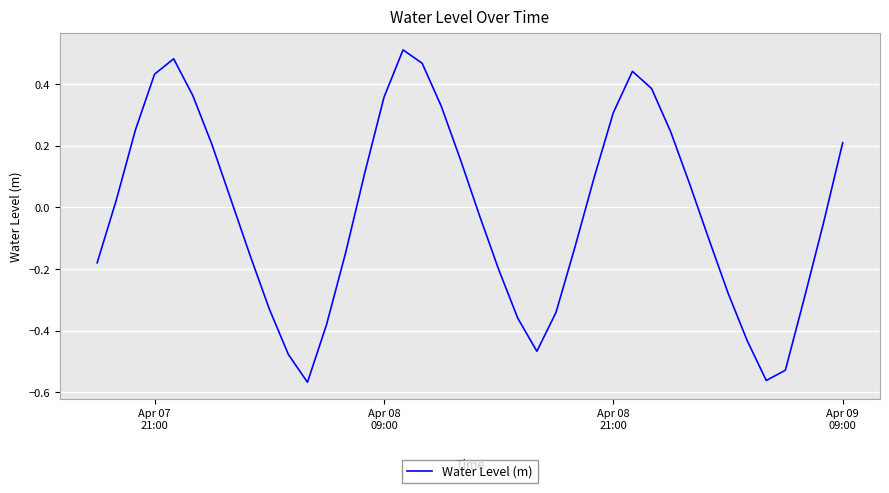

How many negative values are there?

20